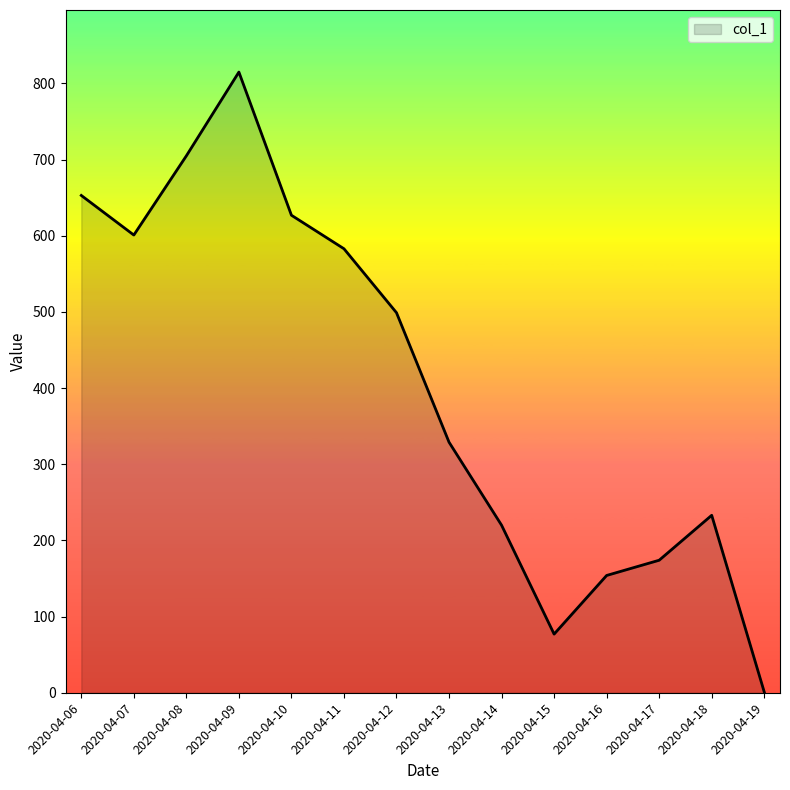

Reading left to right, transcribe all the data shown in this chart.

2020-04-06=653	2020-04-07=601	2020-04-08=705	2020-04-09=815	2020-04-10=627	2020-04-11=583	2020-04-12=499	2020-04-13=329	2020-04-14=220	2020-04-15=77	2020-04-16=154	2020-04-17=174	2020-04-18=233	2020-04-19=1